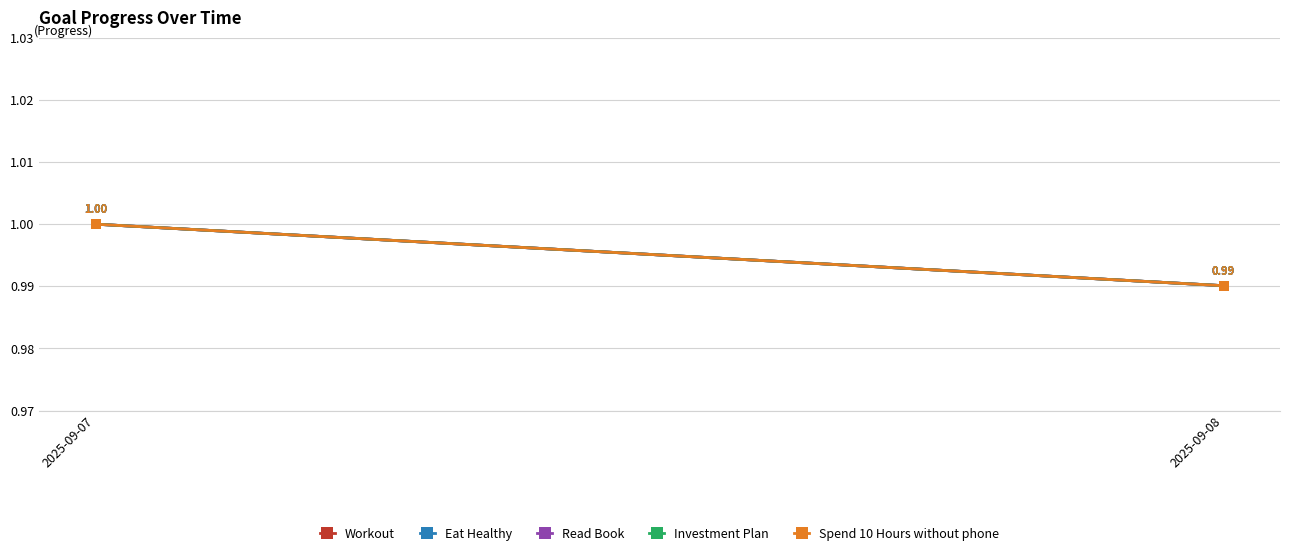

What is the minimum value for Read Book?

1.0